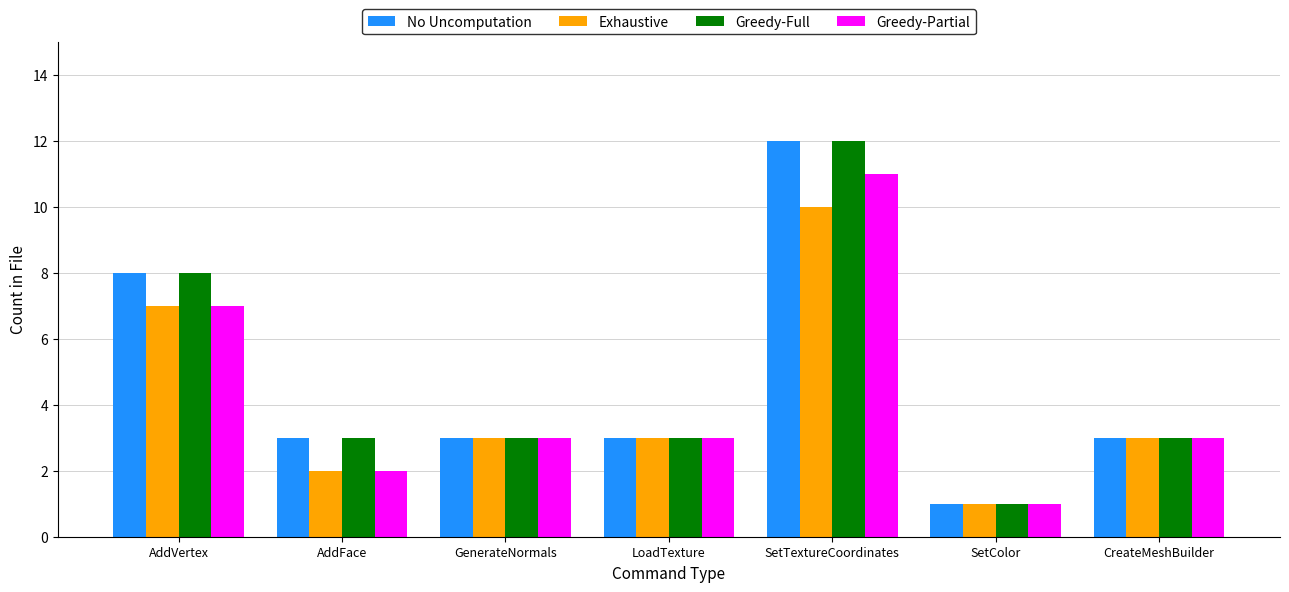

What is the smallest value displayed?

1